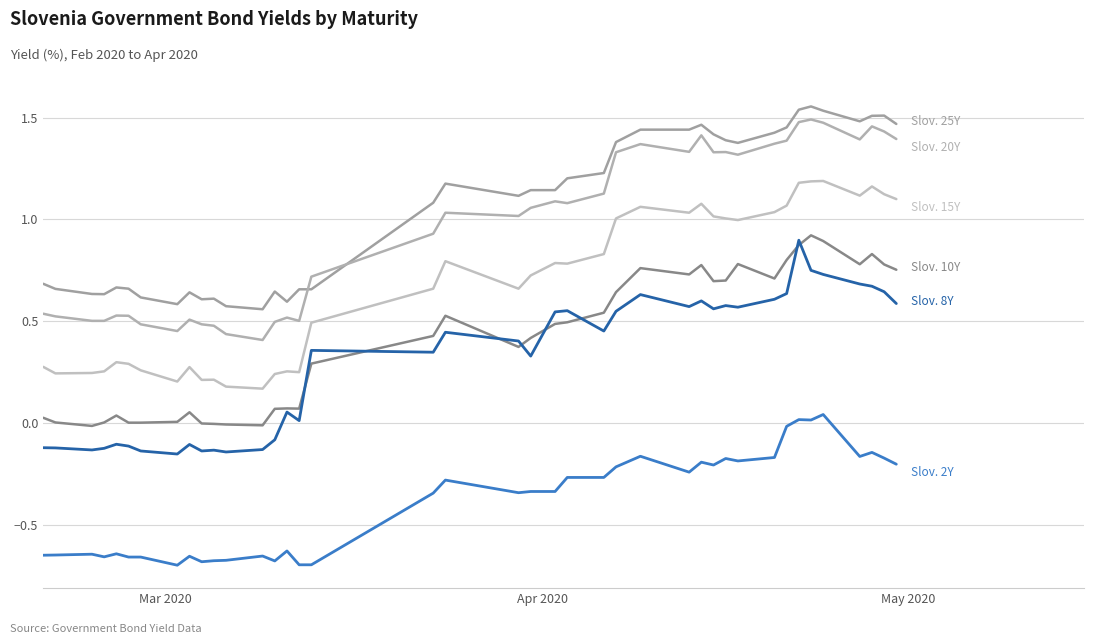

Is this an area chart (filled region under the line)?

No